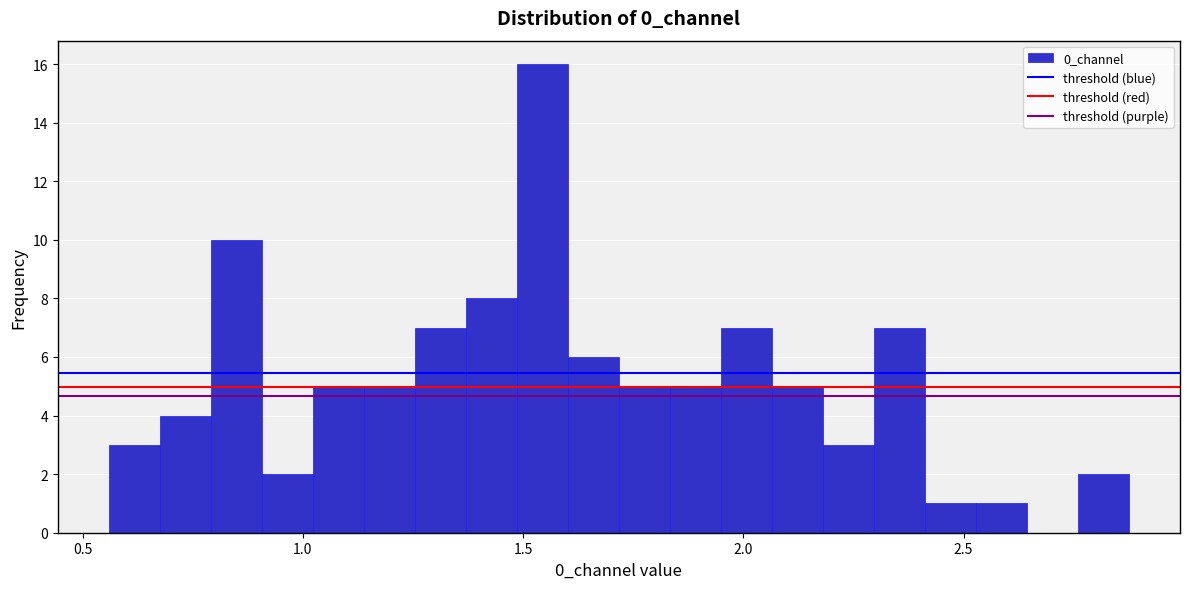

Around what value on the x-axis is the tallest bar? Give the approximate position of its centre, as read against the axis.

1.55